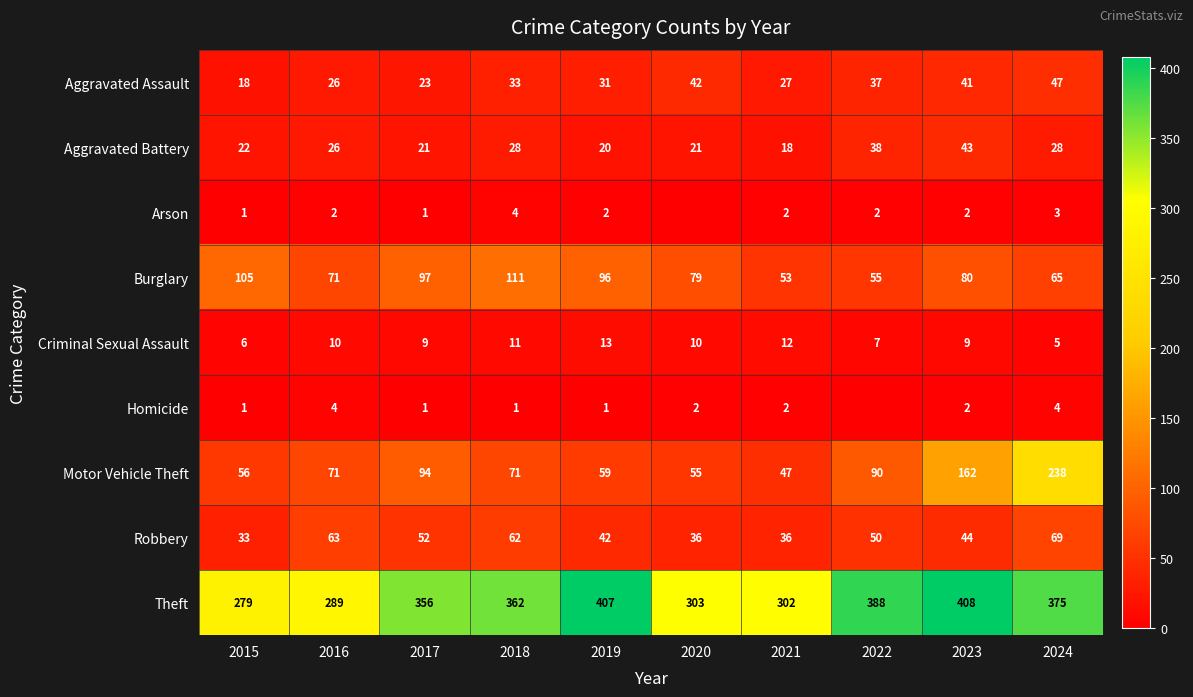

What is the difference between the maximum and minimum values in the Burglary series?

58